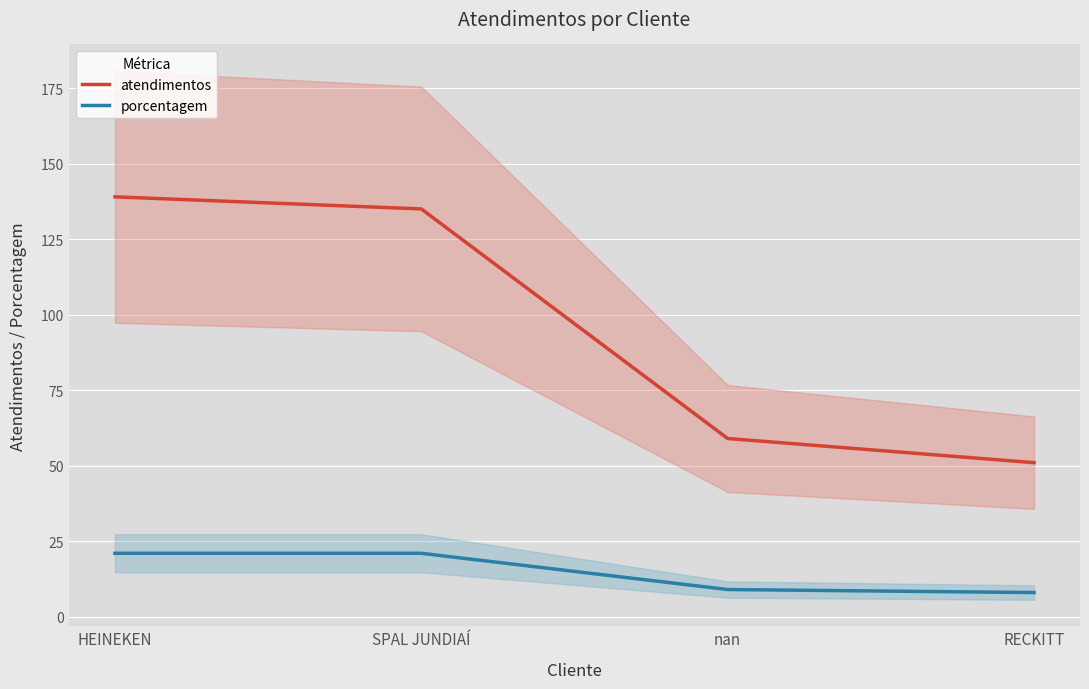

The porcentagem series shows 21 at SPAL JUNDIAÍ. True or false?

True